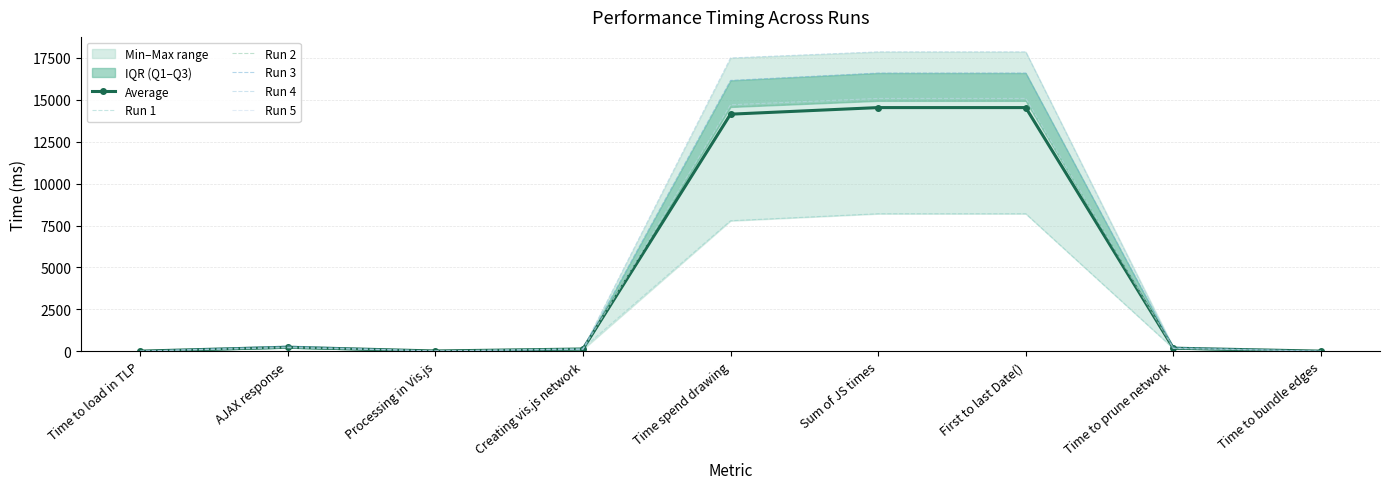

What is the sum of all Run 1 values?

24797.2